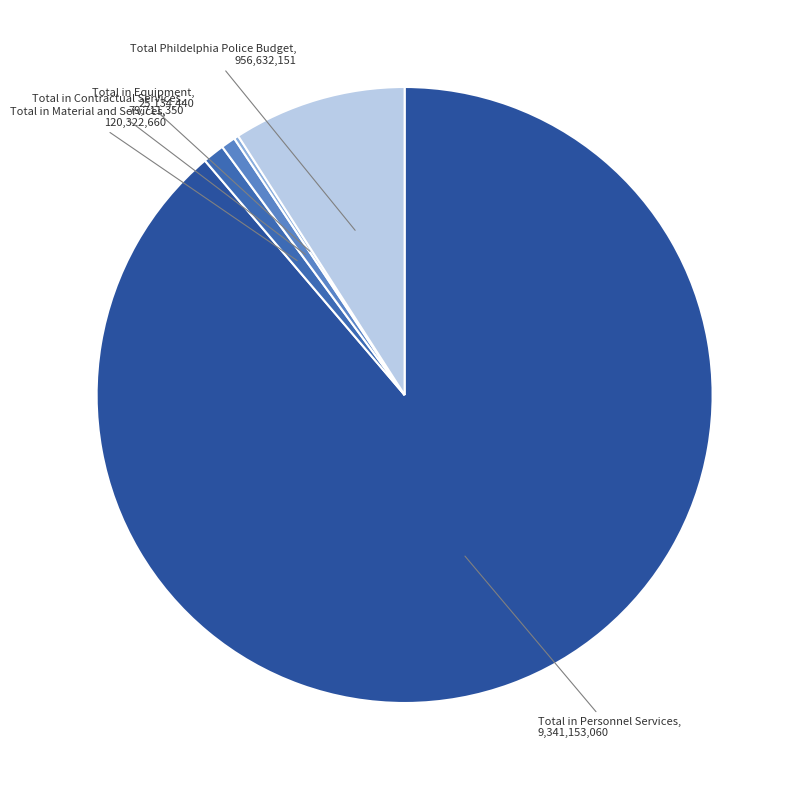

The Total in Material and Services slice represents 1% of the pie. True or false?

True